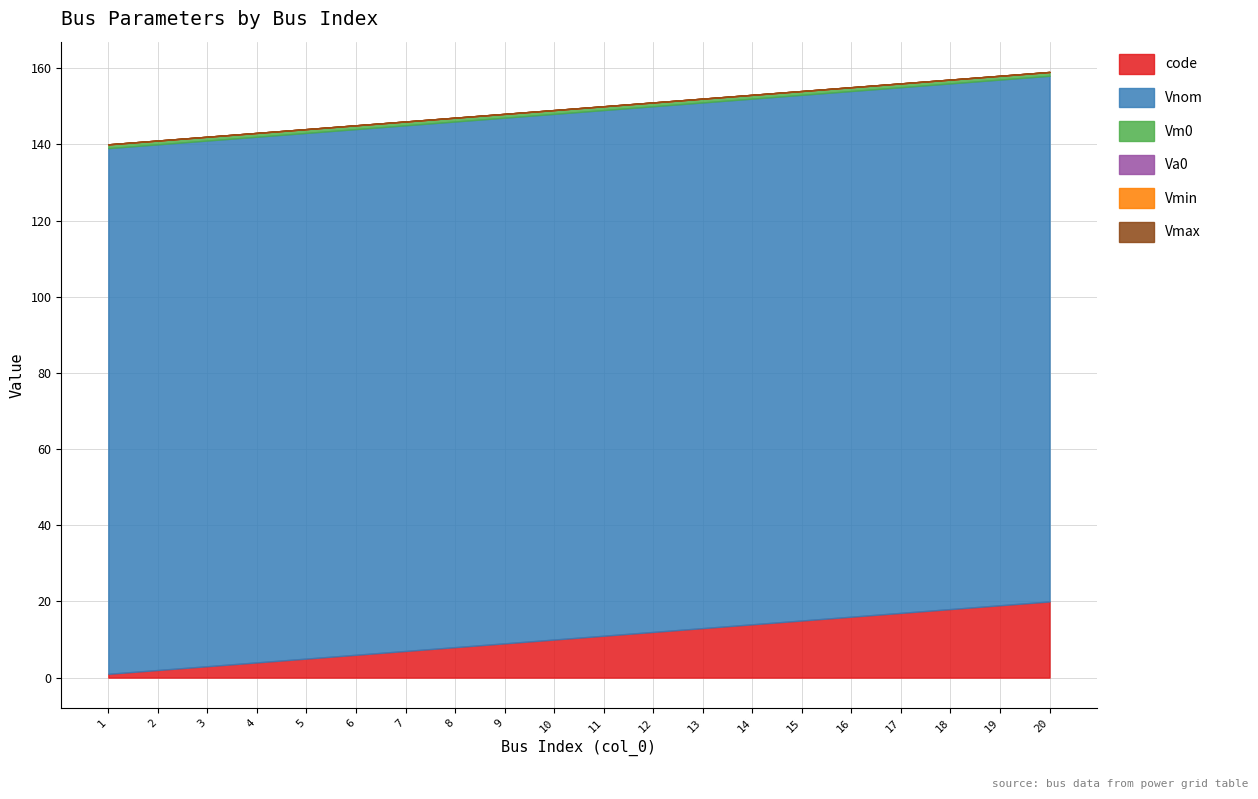

The value of Vnom at 2 is 138. True or false?

True